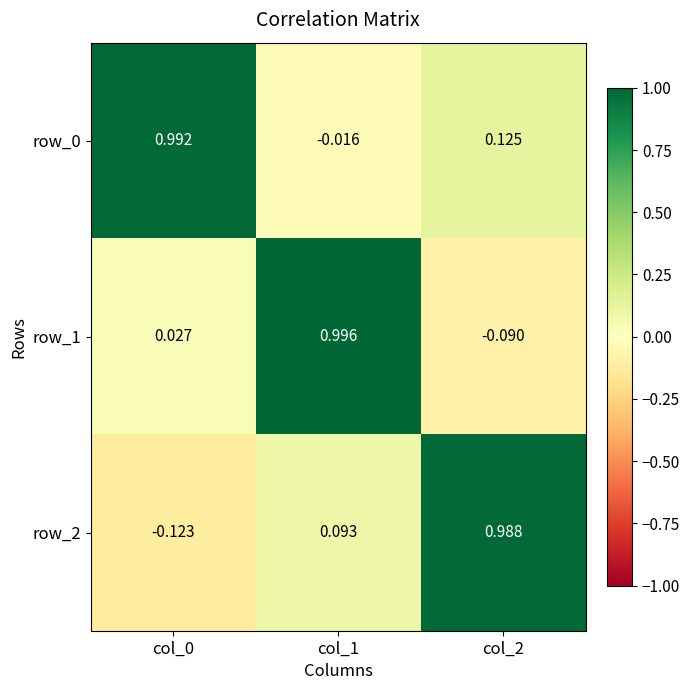

Is the value of row_0 at col_2 greater than the value of row_2 at col_0?

Yes